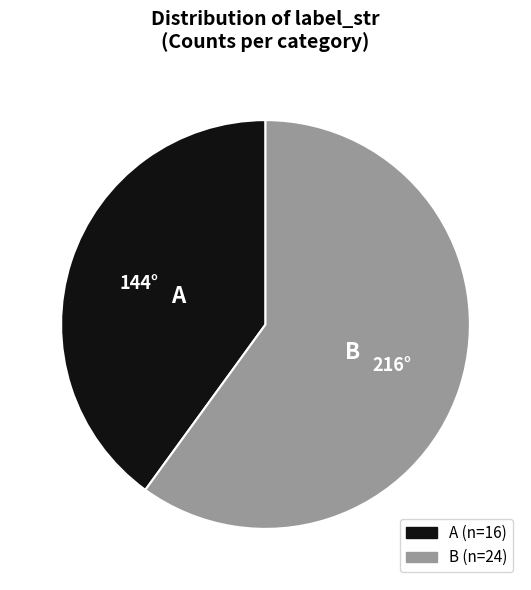

Rank the categories by value from highest to lowest.

B, A